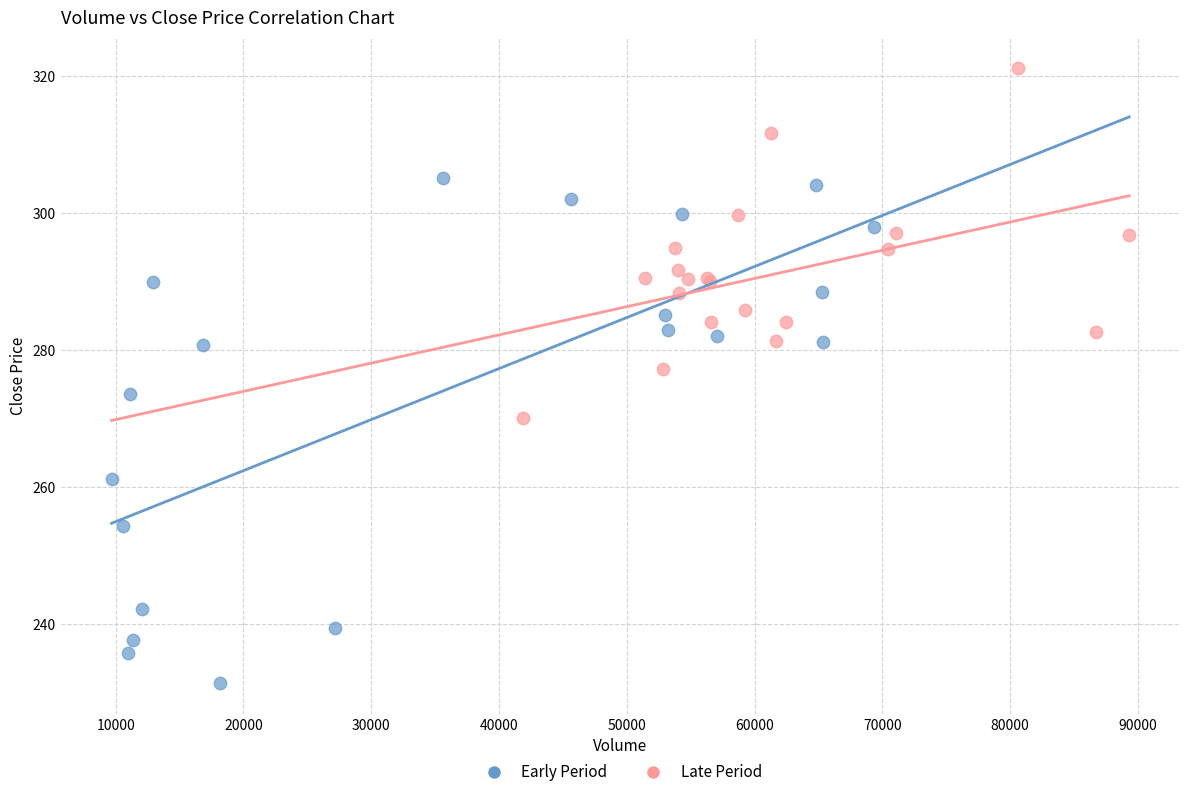

Which series has the largest Y range (max minus min)?

Early Period